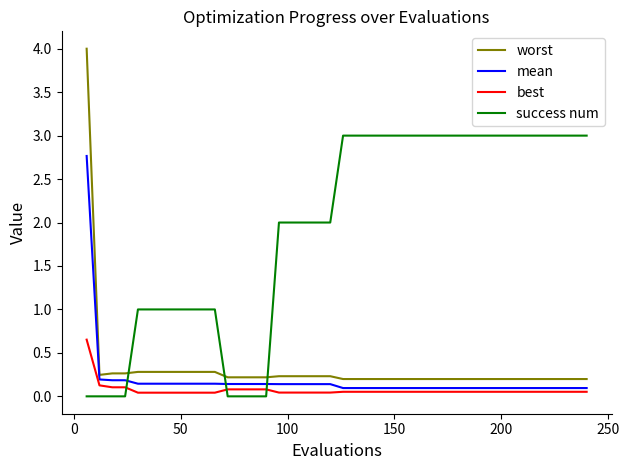

Rank the series by their maximum value, from highest to lowest.

worst, success num, mean, best